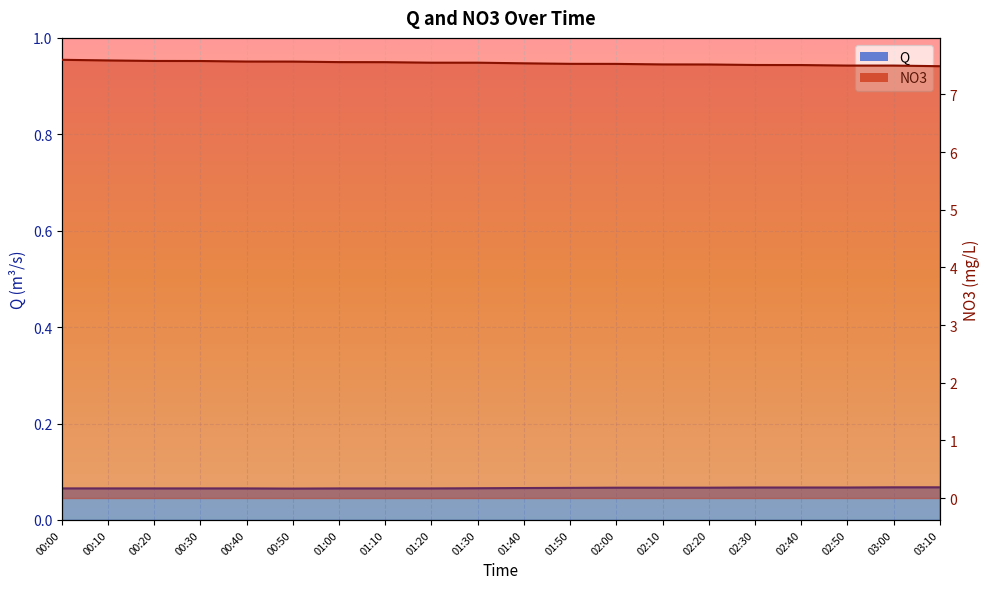

Read the Q value at 00:20.

0.1